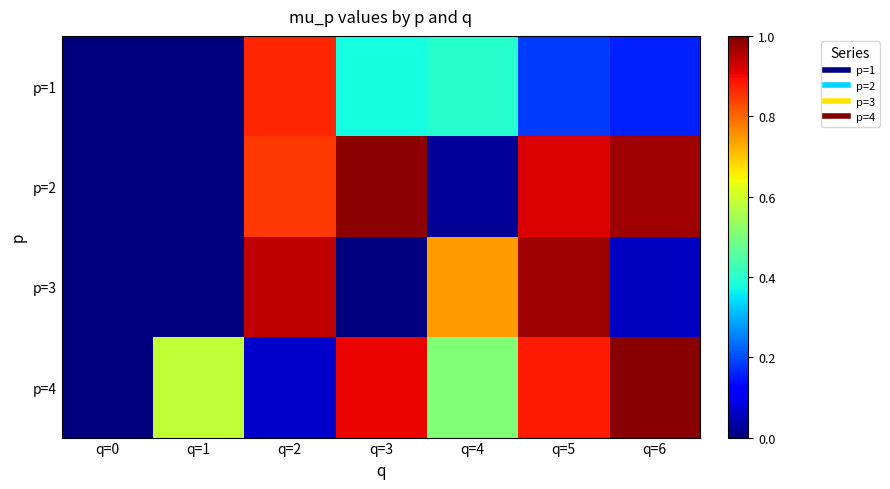

Which has a higher value, q=6 or q=3?

q=3